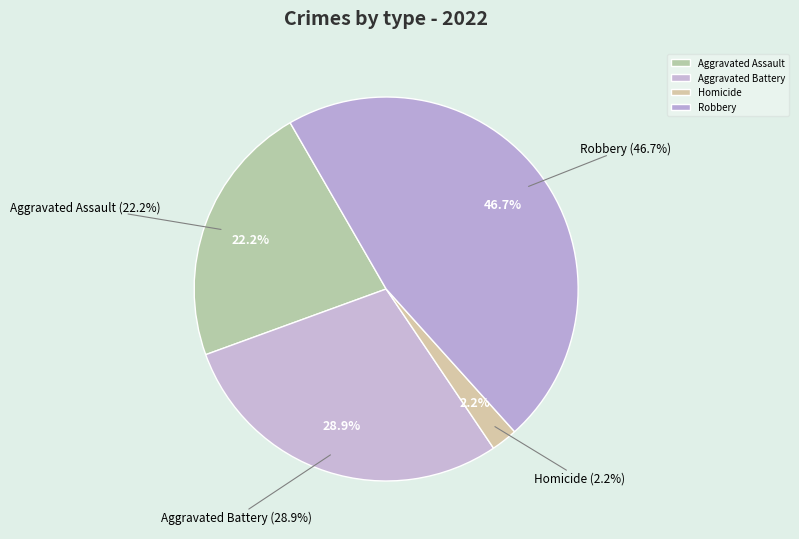

To the nearest percent, what percentage of the pie is Aggravated Assault?

22%